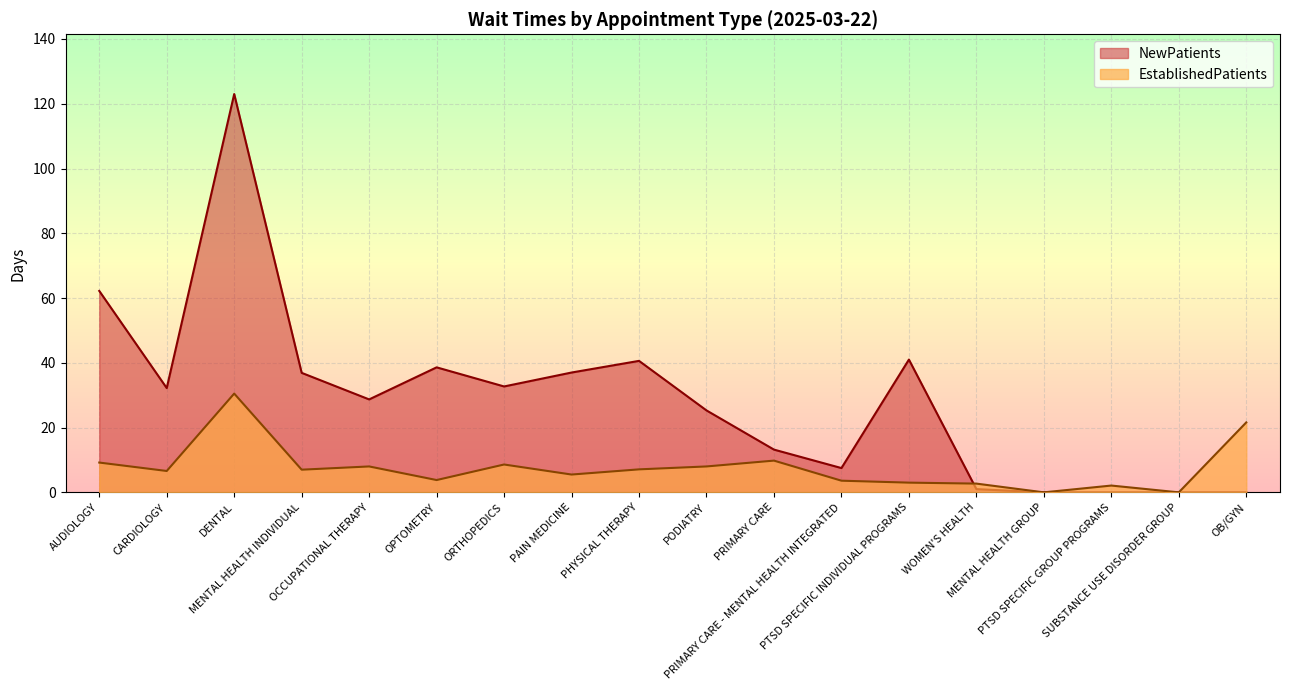

List the series in order of their peak value, highest first.

NewPatients, EstablishedPatients